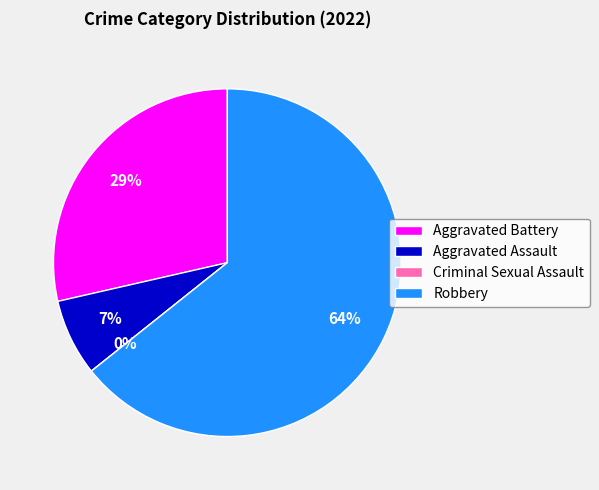

What percentage is the Aggravated Battery slice, to the nearest percent?

29%